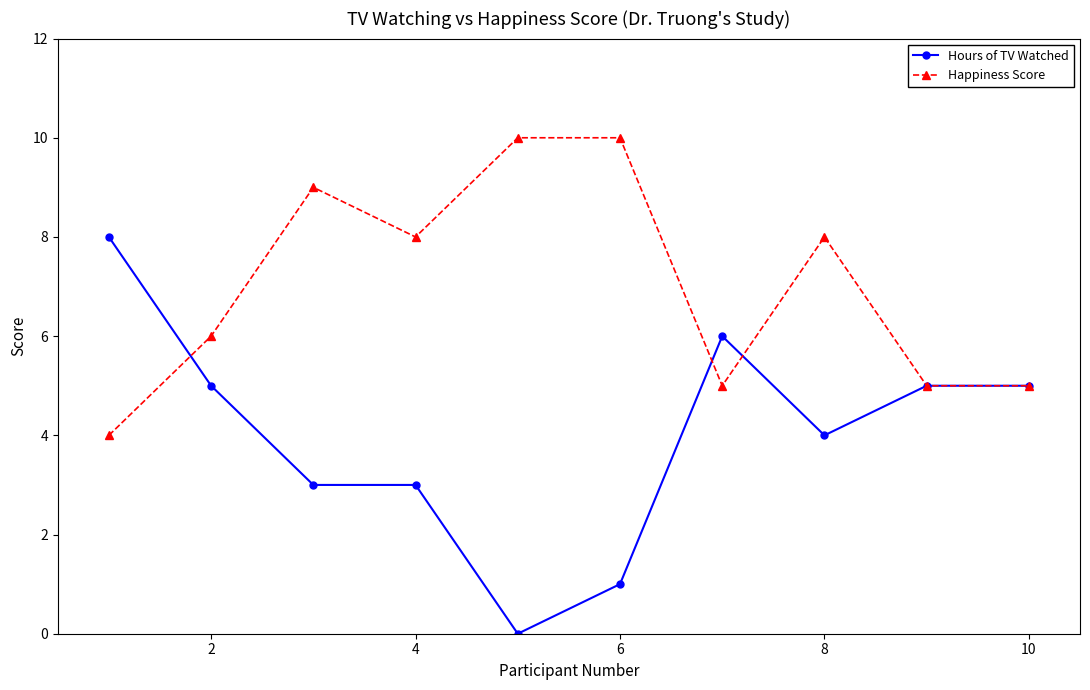

Rank the series by their maximum value, from lowest to highest.

Hours of TV Watched, Happiness Score